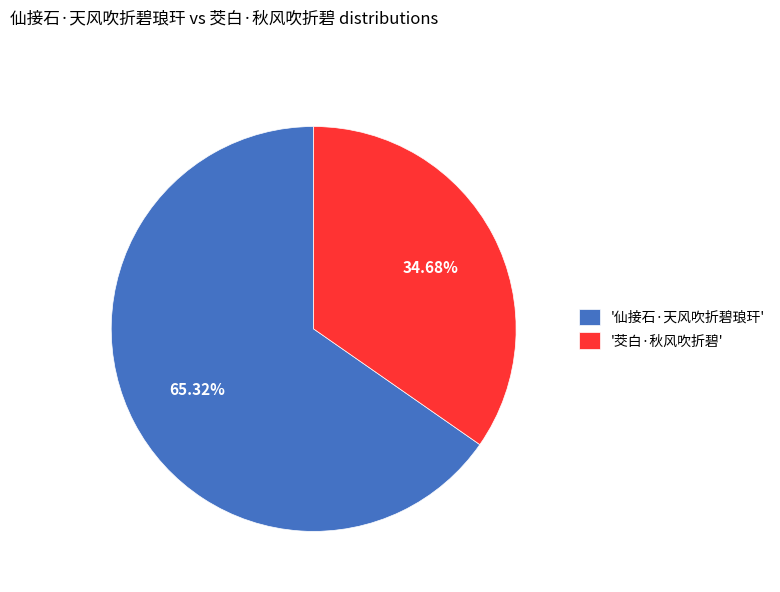

Does any single category account for the majority?

Yes